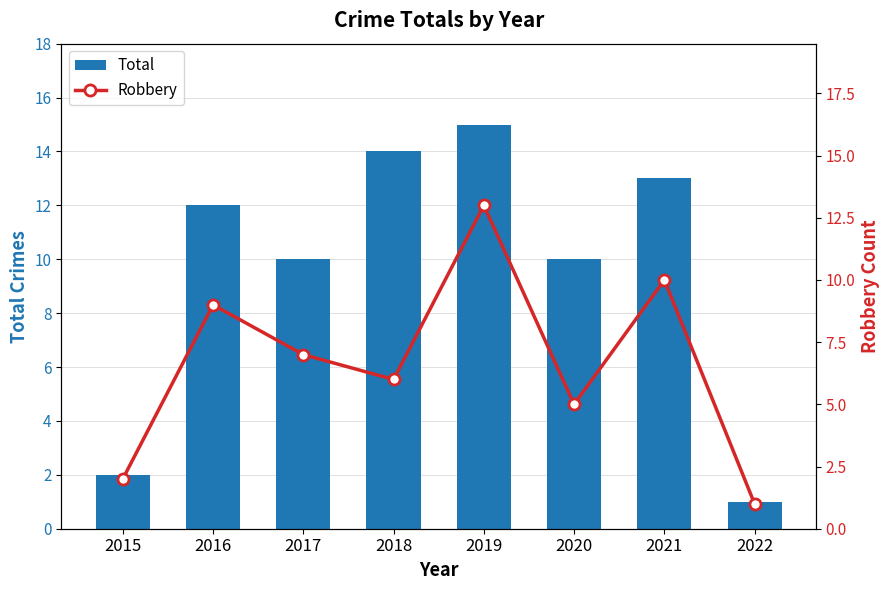

Which series has the largest total across all categories?

Total